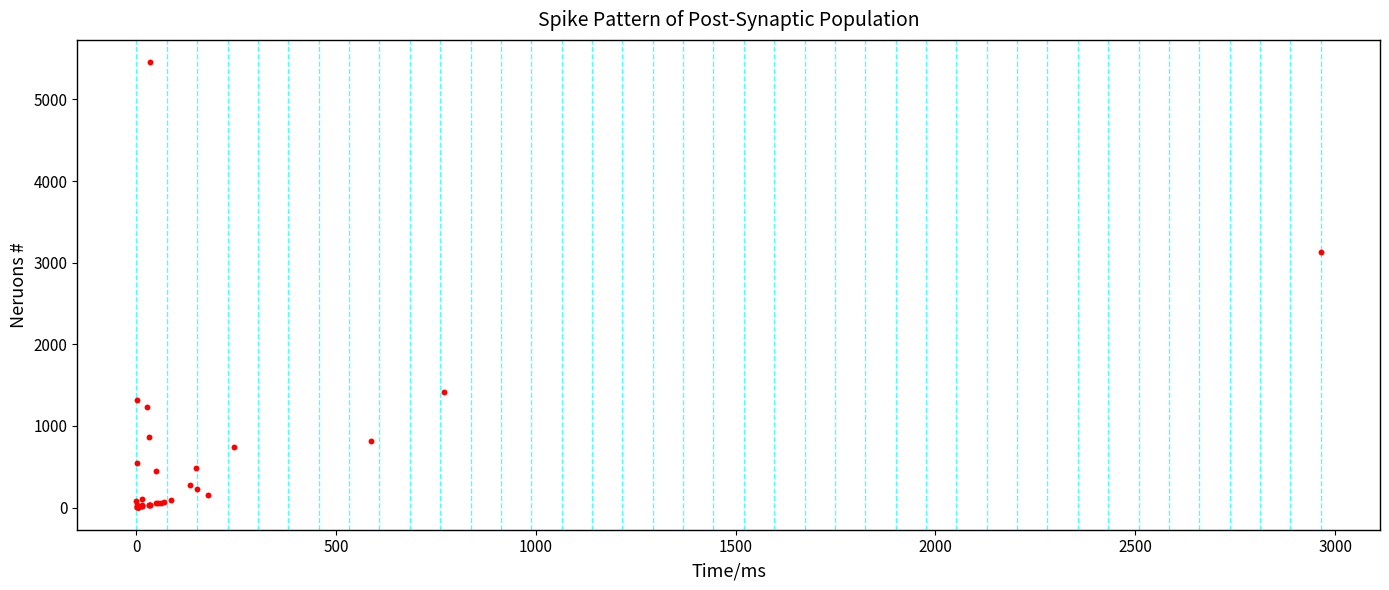

What Y value in the scatter plot is closest to 2729?

3133